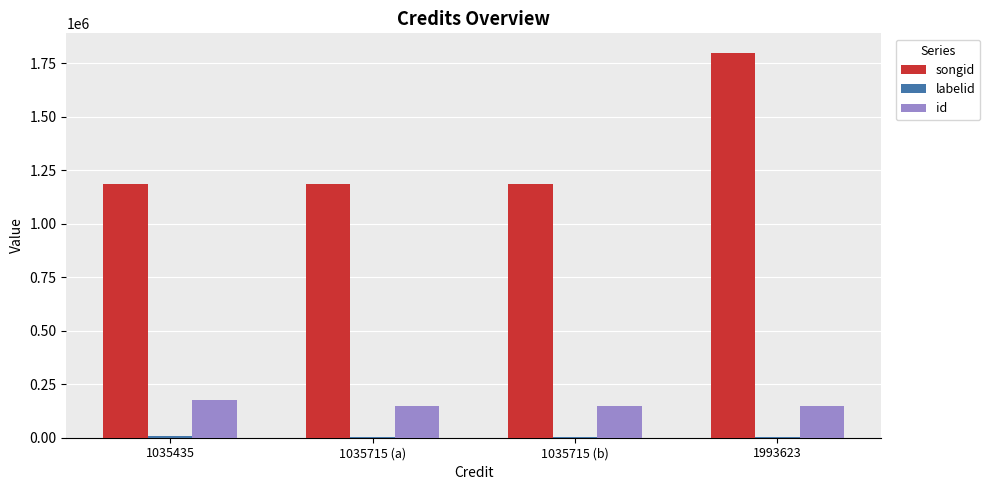

Which category has the highest value across all series?

1993623